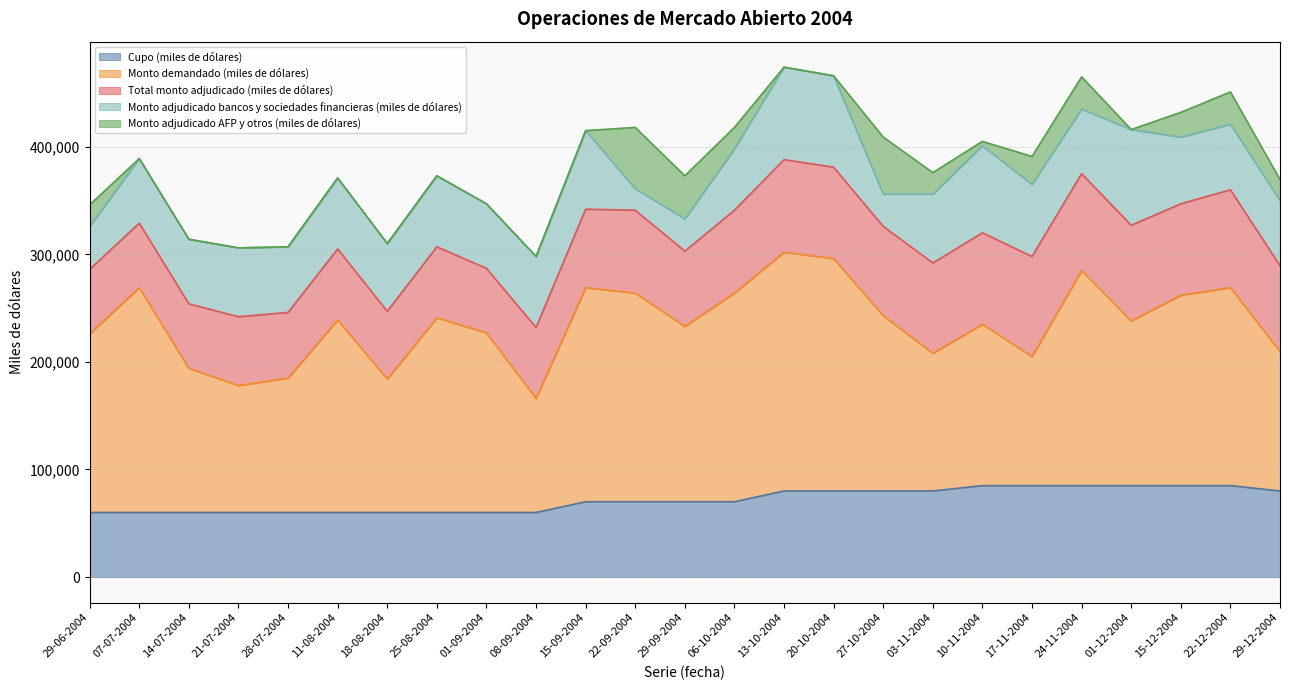

How many times do Cupo (miles de dólares) and Monto adjudicado bancos y sociedades financieras (miles de dólares) cross each other?

5